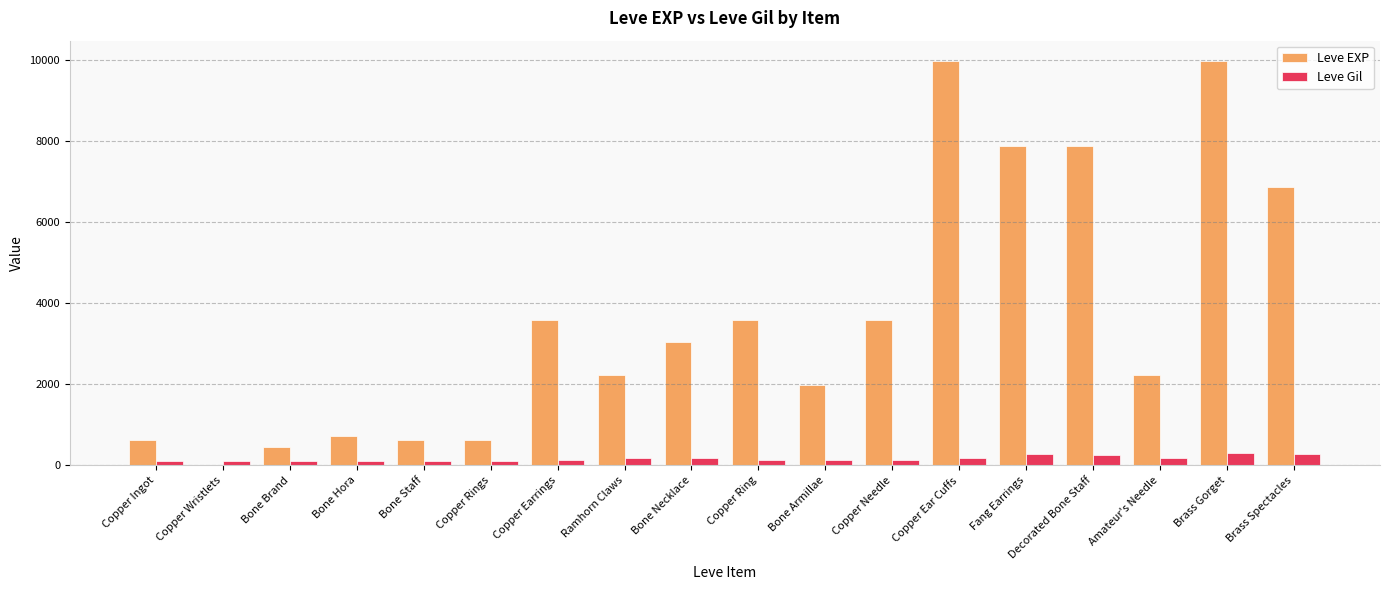

The Leve EXP series shows 7880 at Fang Earrings. True or false?

True